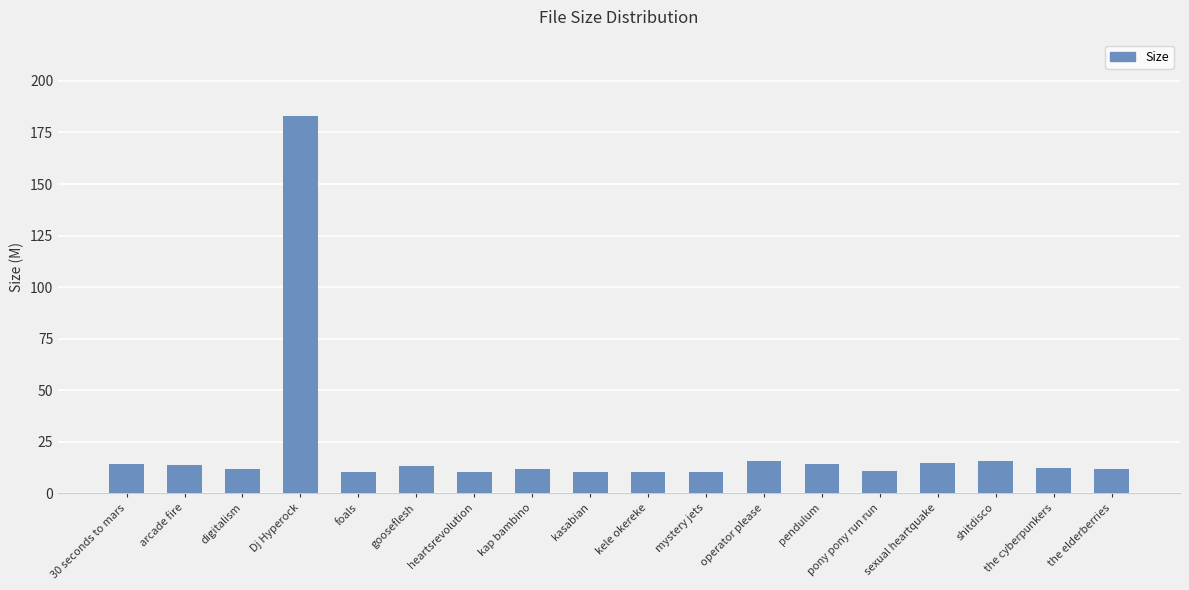

How many categories are shown in the chart?

18